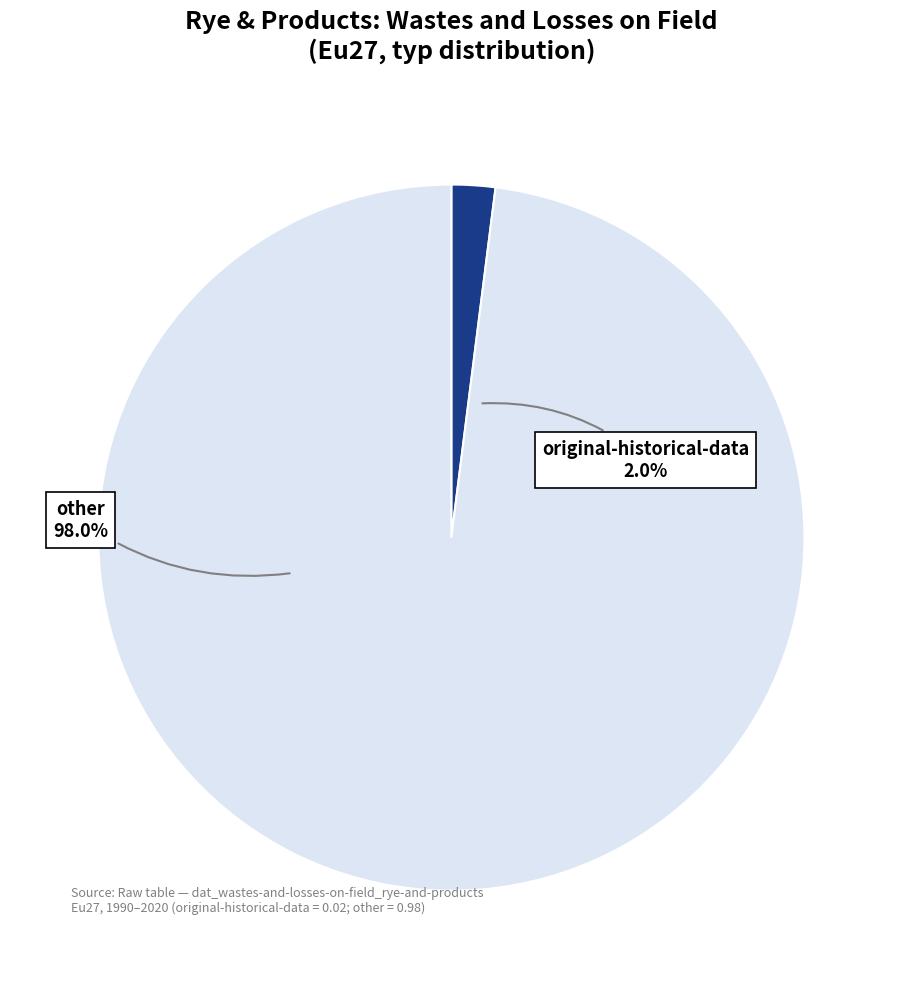

What is the change in value from original-historical-data to other?

+1.0